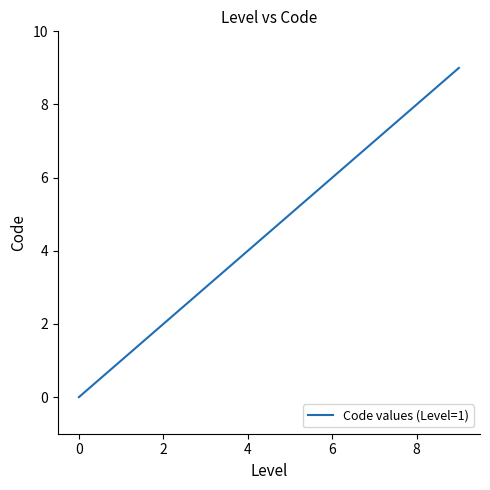

Is this an area chart (filled region under the line)?

No